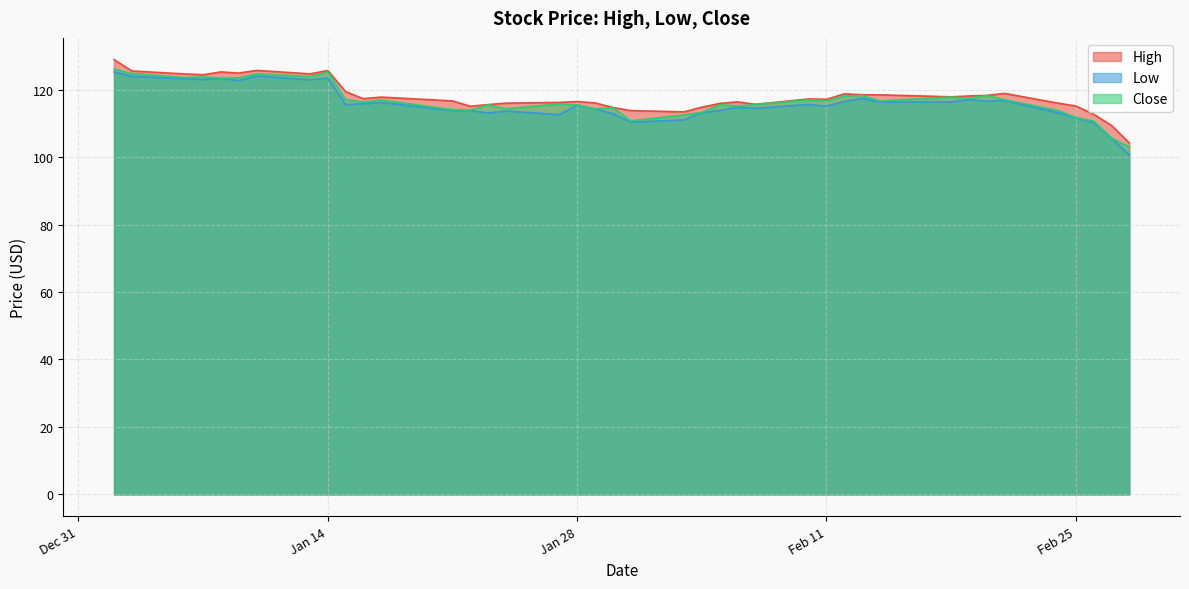

What is the maximum value shown in the chart?

128.9